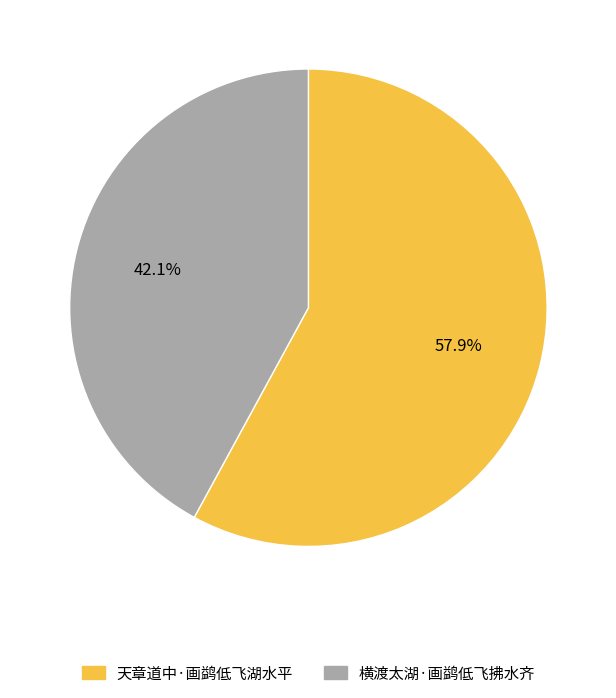

Is there a majority slice in this chart?

Yes